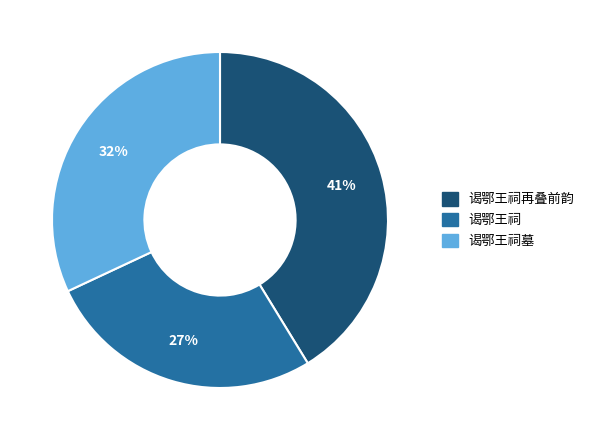

Is there a majority slice in this chart?

No